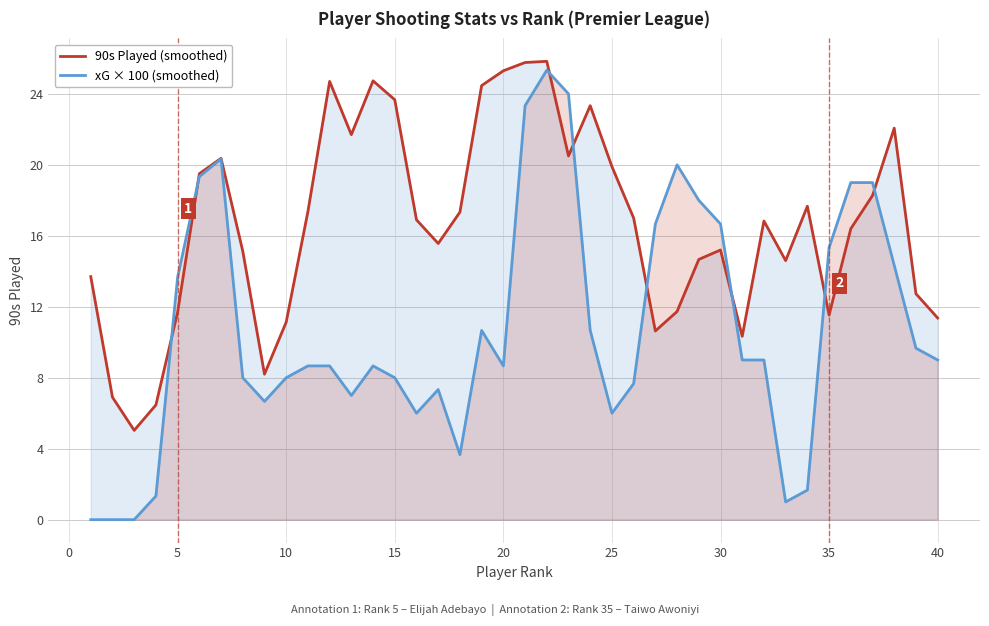

How many lines are shown in the chart?

2